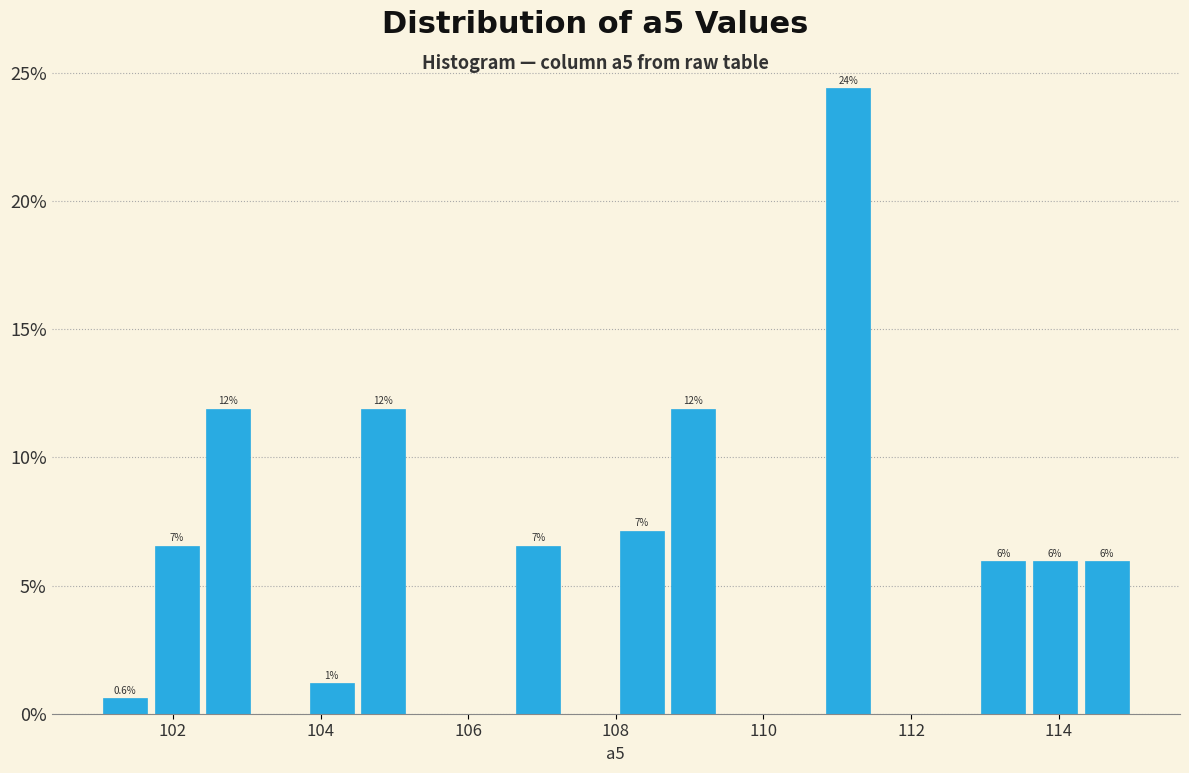

Around what value on the x-axis is the tallest bar? Give the approximate position of its centre, as read against the axis.

111.2